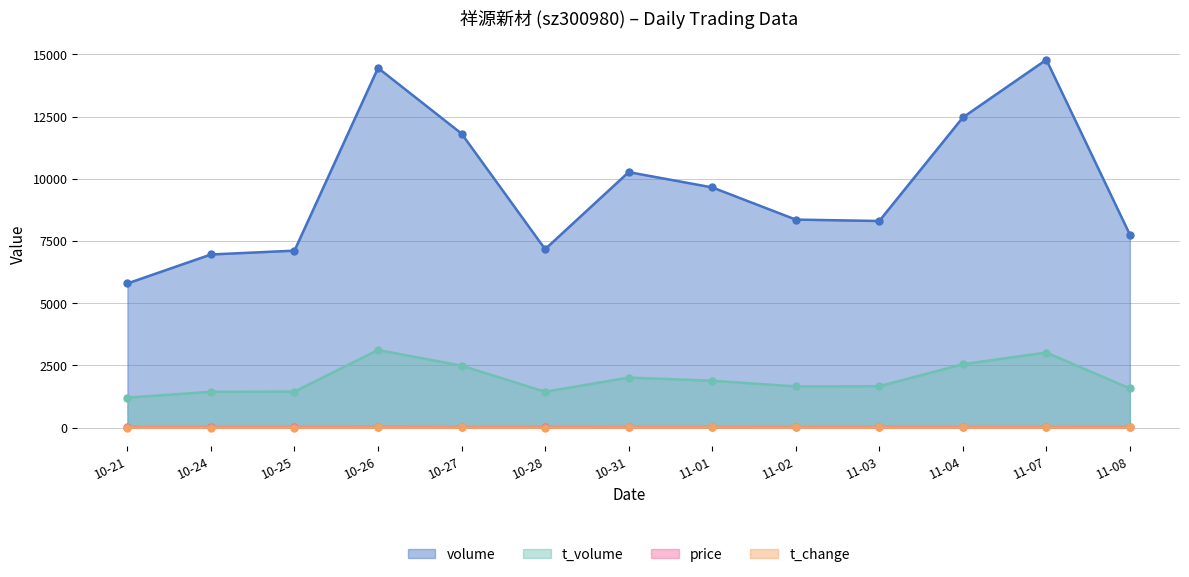

True or false: t_volume has more than 2 interior local peaks.

True